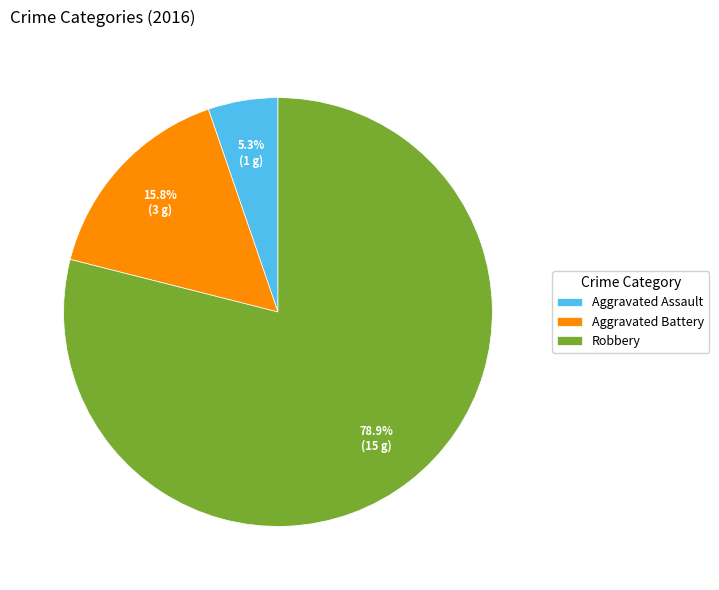

Rank the categories by value from highest to lowest.

Robbery, Aggravated Battery, Aggravated Assault